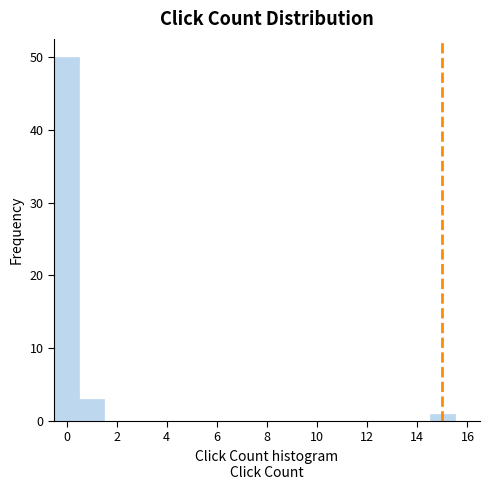

Reading left to right, transcribe this chart: for each bar, give the range it covers on the x-axis and its height. Neither the bar edges nor the heights are printed on the chart, so give them approximately, as read against the axes.

-0.5 to 0.5: 50
0.5 to 1.5: 3
1.5 to 2.5: 0
2.5 to 3.5: 0
3.5 to 4.5: 0
4.5 to 5.5: 0
5.5 to 6.5: 0
6.5 to 7.5: 0
7.5 to 8.5: 0
8.5 to 9.5: 0
9.5 to 10.5: 0
10.5 to 11.5: 0
11.5 to 12.5: 0
12.5 to 13.5: 0
13.5 to 14.5: 0
14.5 to 15.5: 1